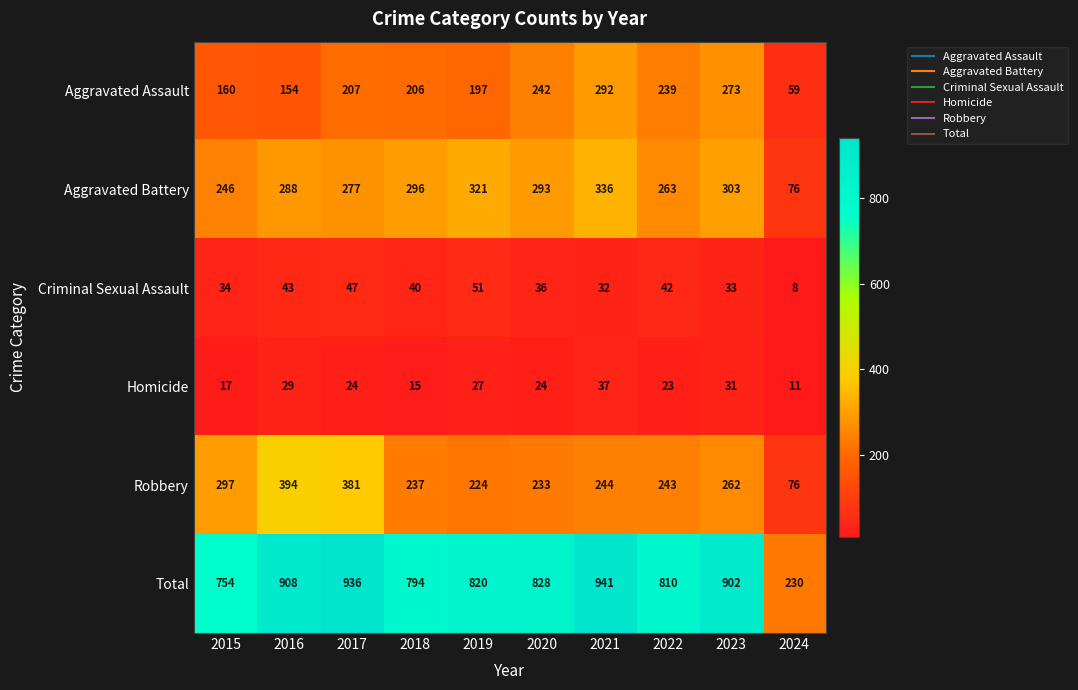

What is the average value of the Criminal Sexual Assault series?

37